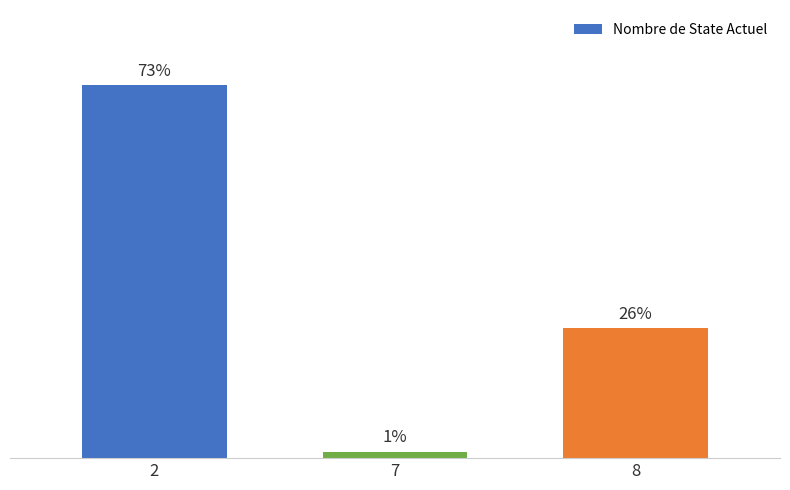

Are the bars horizontal?

No